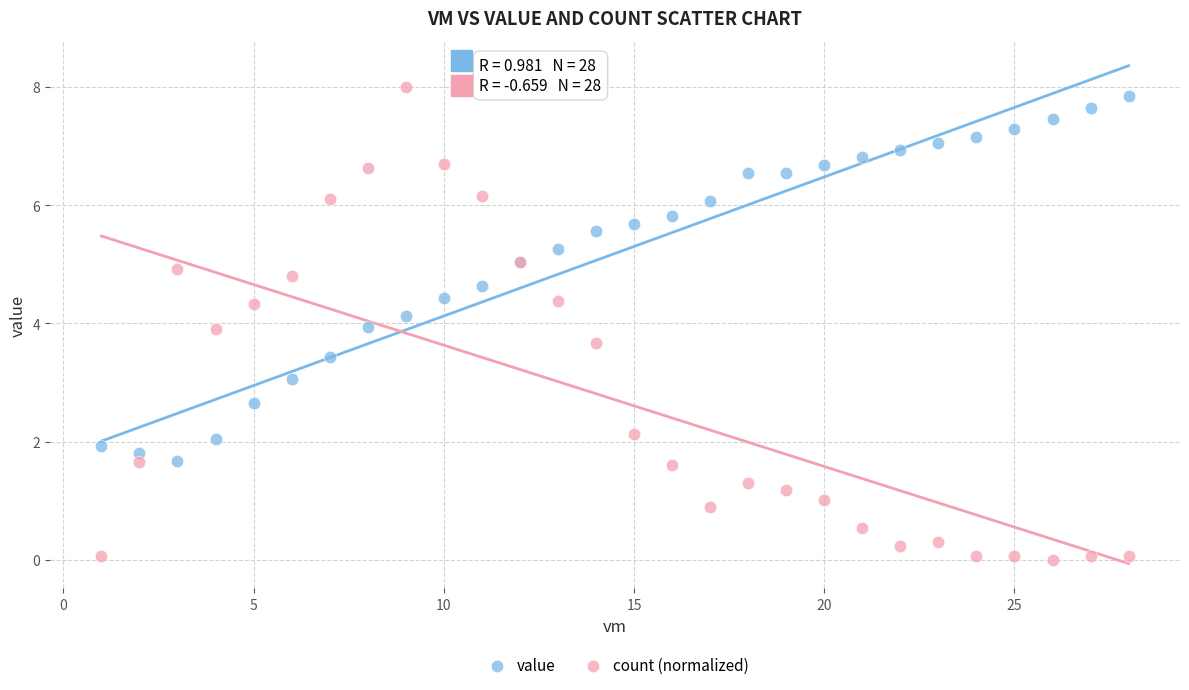

Which series reaches the minimum Y coordinate?

count (normalized)